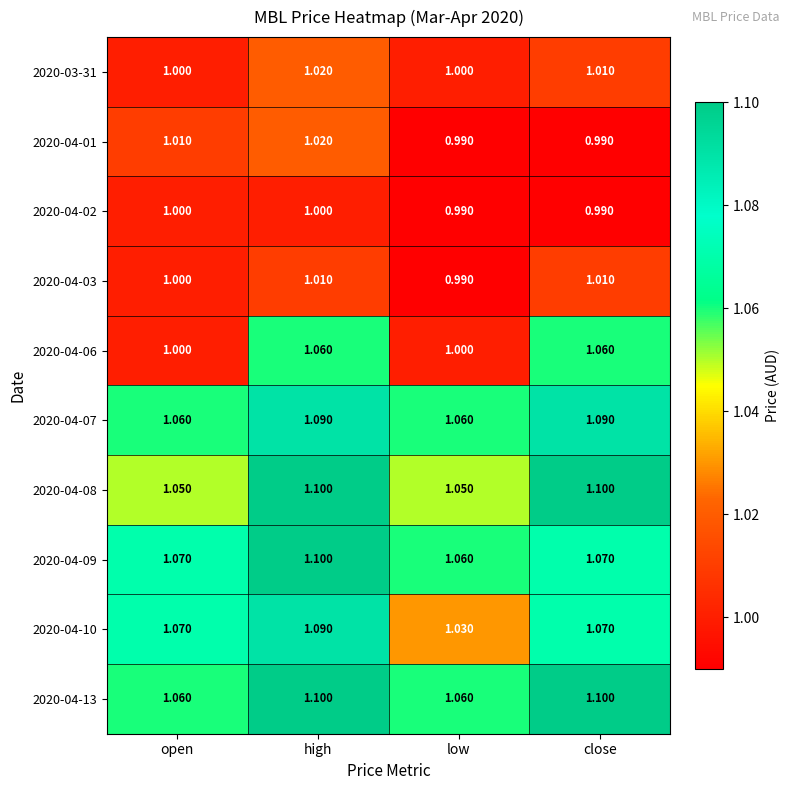

At which label is 2020-04-09 closest to 1?

low